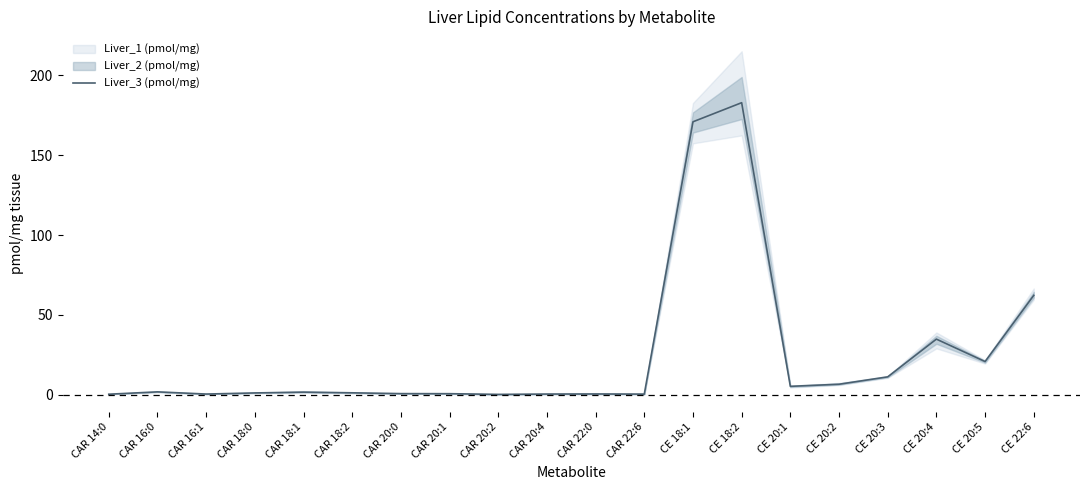

Rank the categories by value from highest to lowest.

CE 18:2, CE 18:1, CE 22:6, CE 20:4, CE 20:5, CE 20:3, CE 20:2, CE 20:1, CAR 16:0, CAR 18:1, CAR 18:2, CAR 18:0, CAR 20:0, CAR 20:1, CAR 22:0, CAR 20:4, CAR 16:1, CAR 22:6, CAR 14:0, CAR 20:2